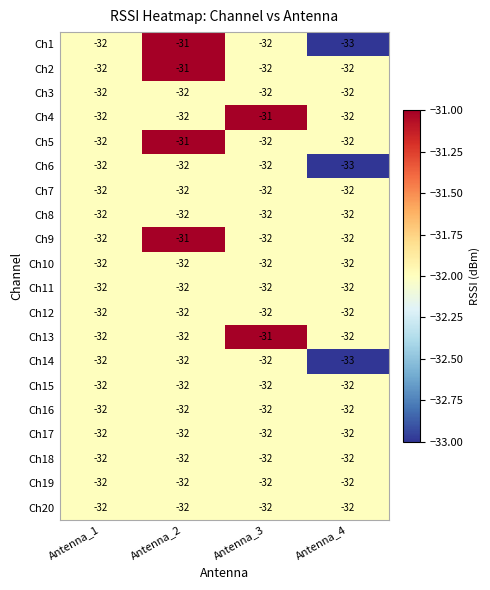

What is the sum of all Ch3 values?

-128